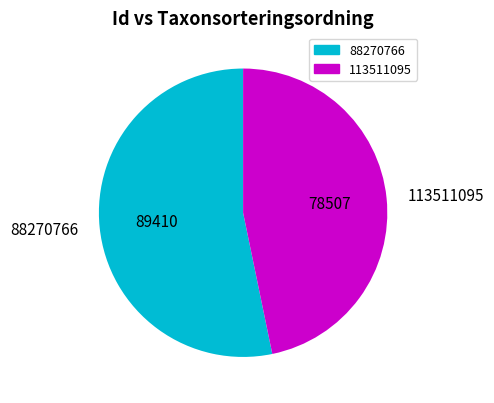

What is the ratio of the value at 113511095 to the value at 88270766?

0.9